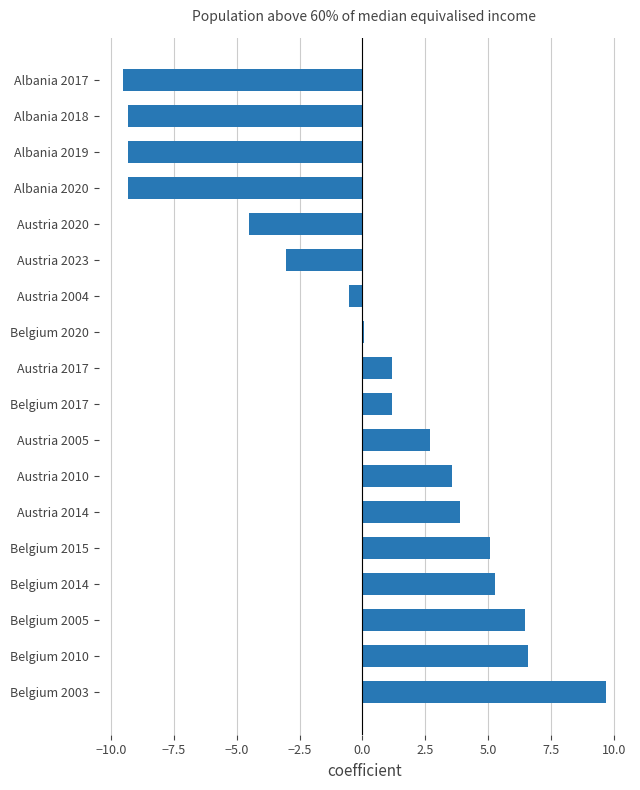

Read the value at Albania 2019.

-9.3